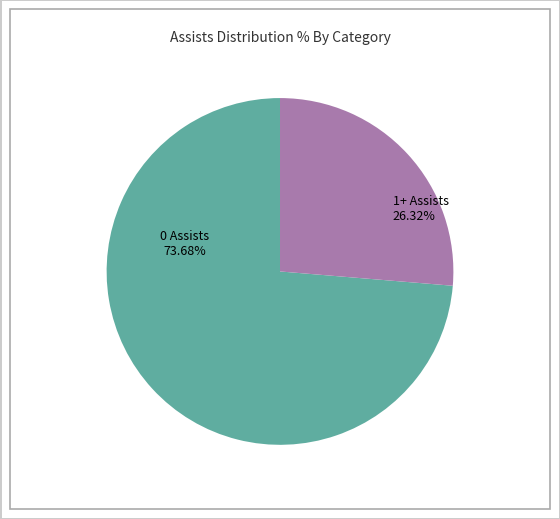

Which category accounts for the majority?

0 assists